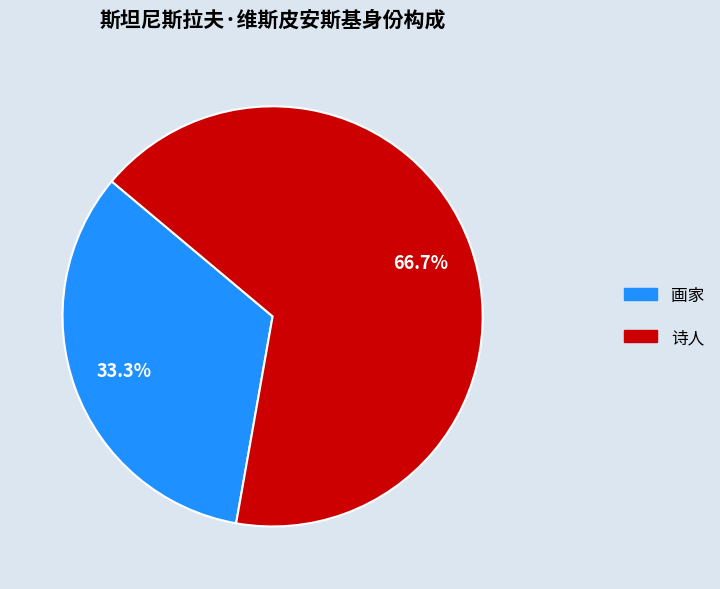

How many slices are in this pie chart?

2